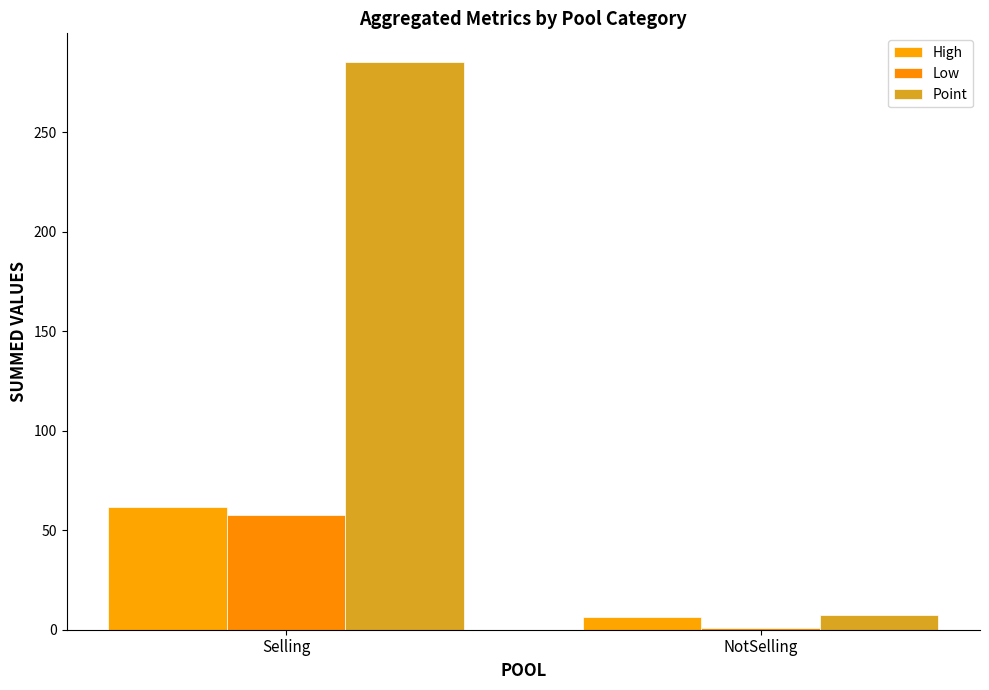

Where does the Low series first go above 57?

Selling